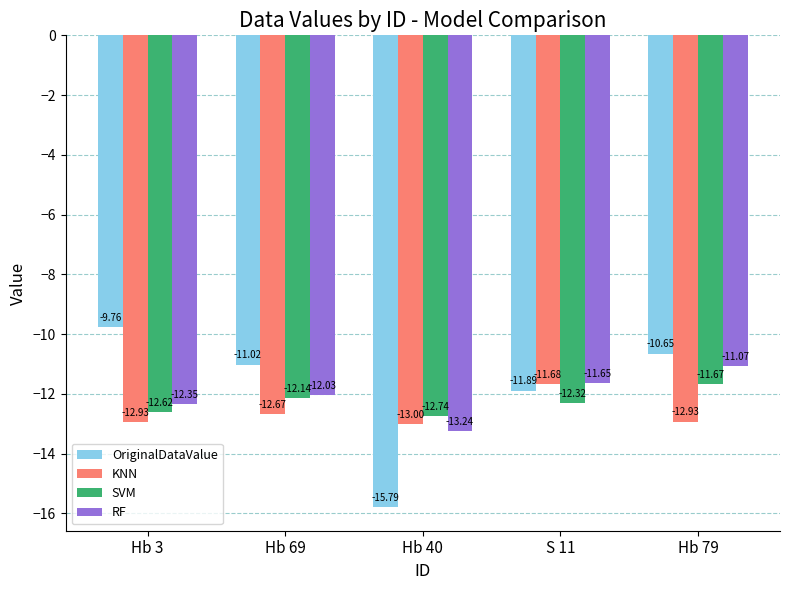

At which category is the sum across all series the highest?

Hb 79